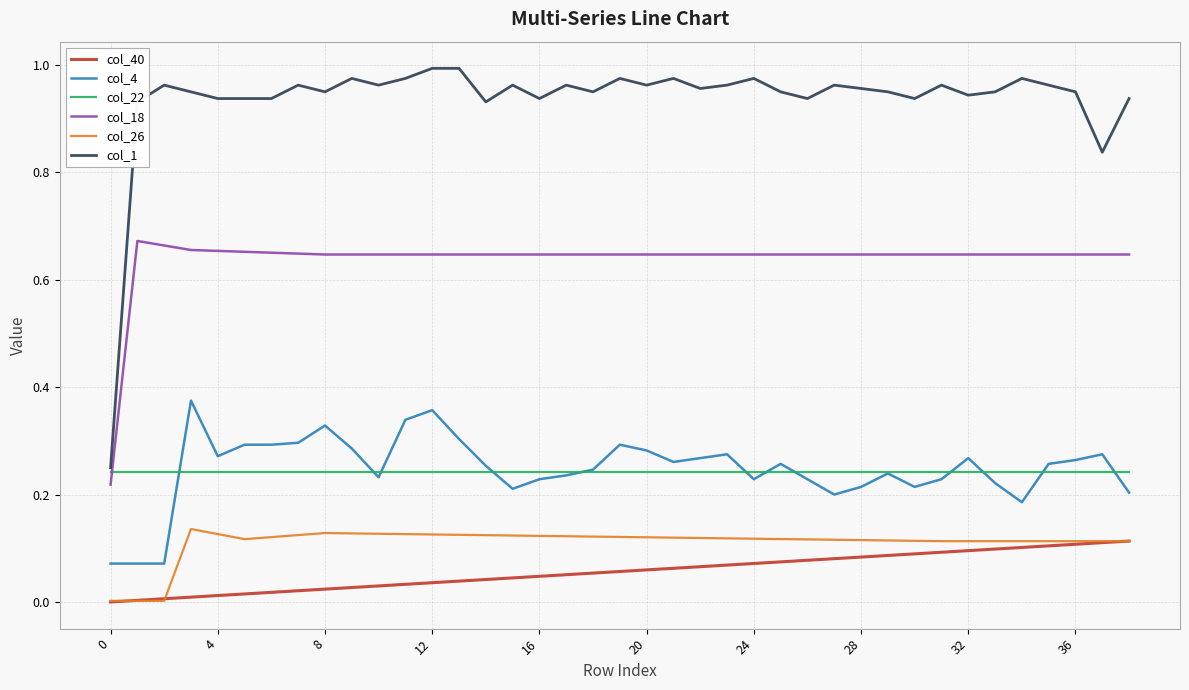

How many lines are shown in the chart?

6